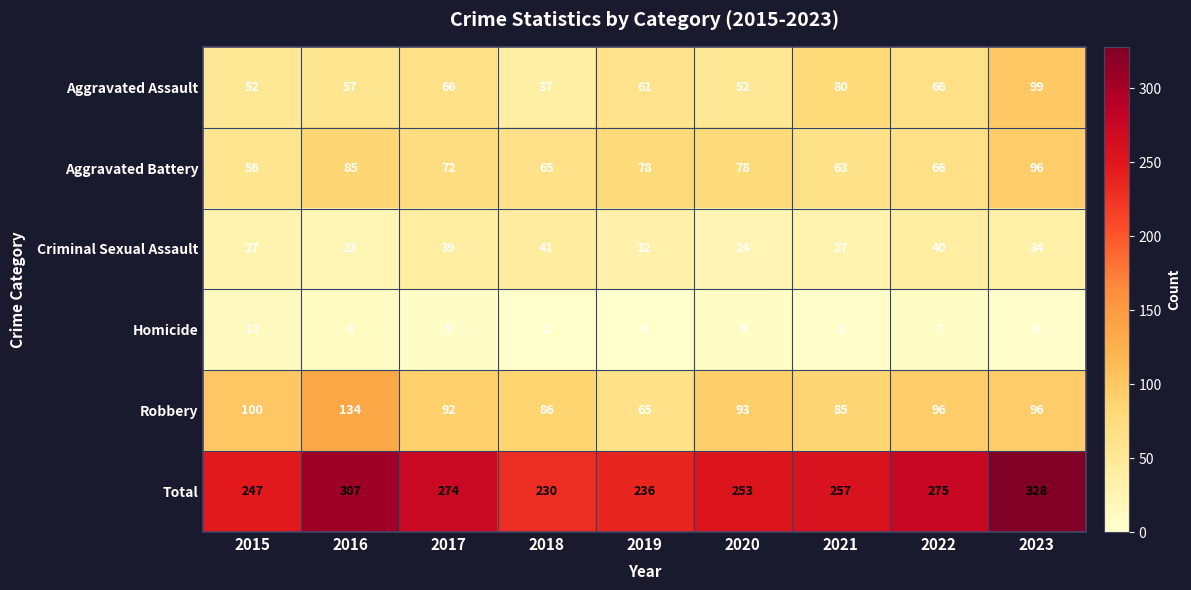

Count the number of data series in this chart.

6